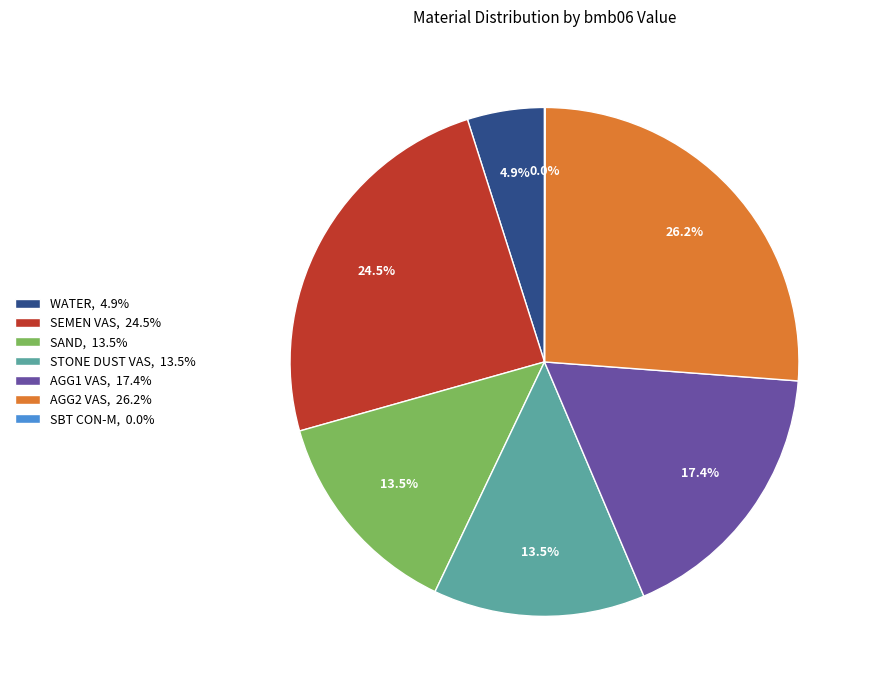

What is the total percentage of SEMEN VAS, 24.5% and WATER, 4.9%?

29.4%